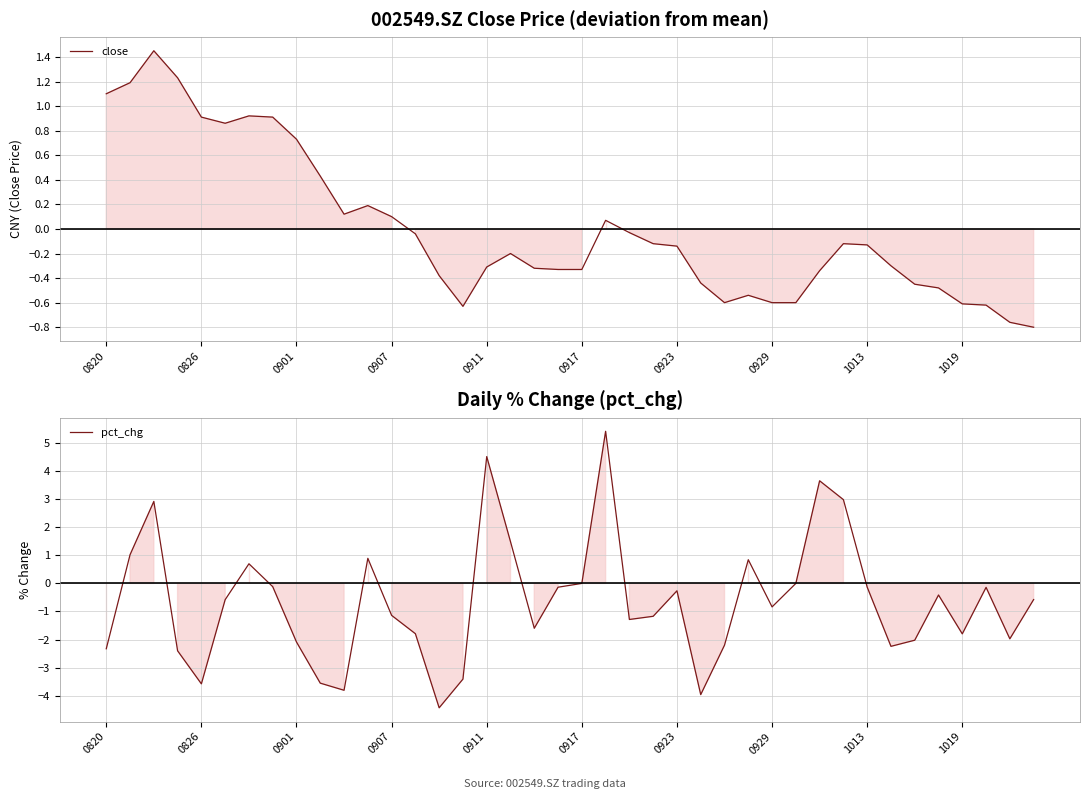

How many interior local valleys does the pct_chg series have?

10